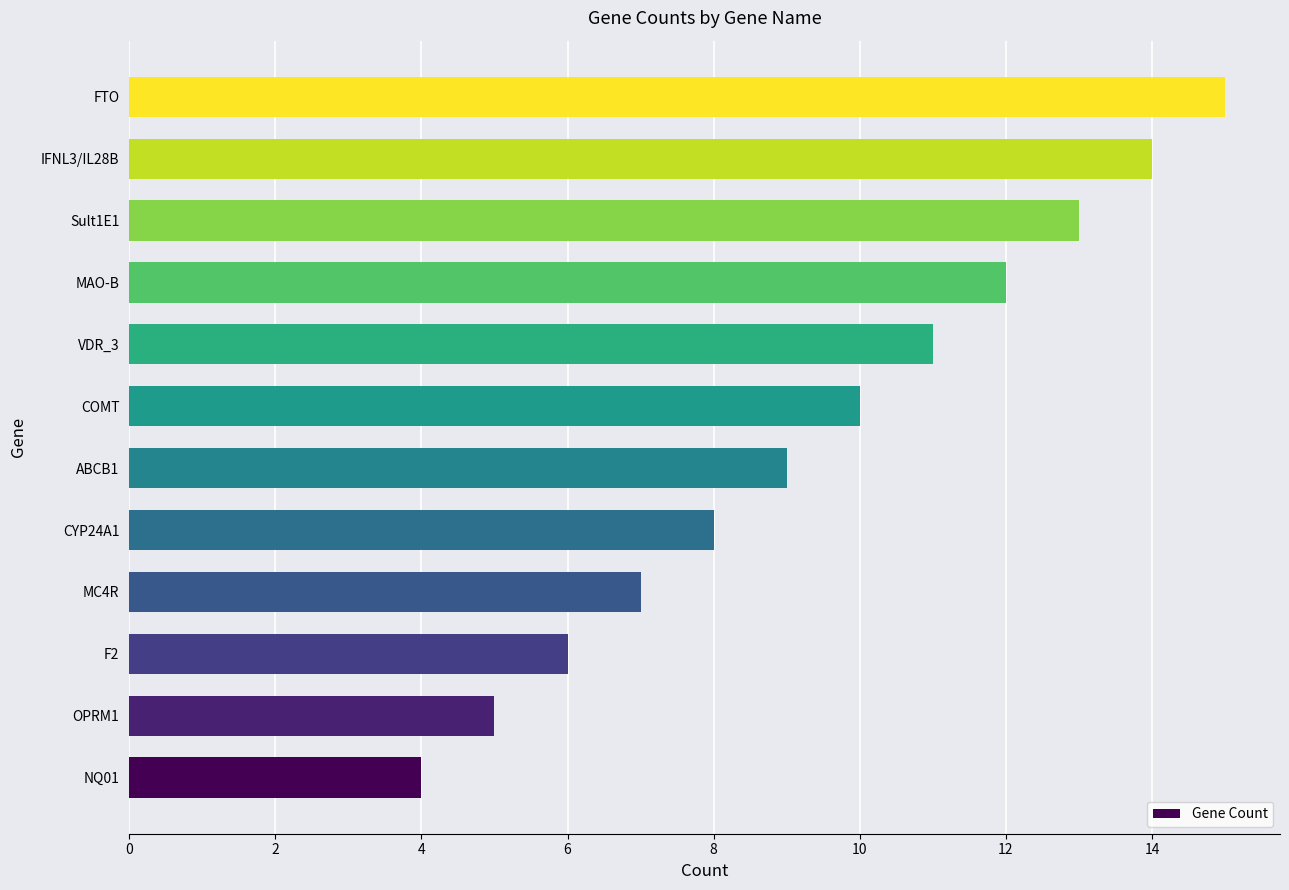

How many data points are less than 10?

6